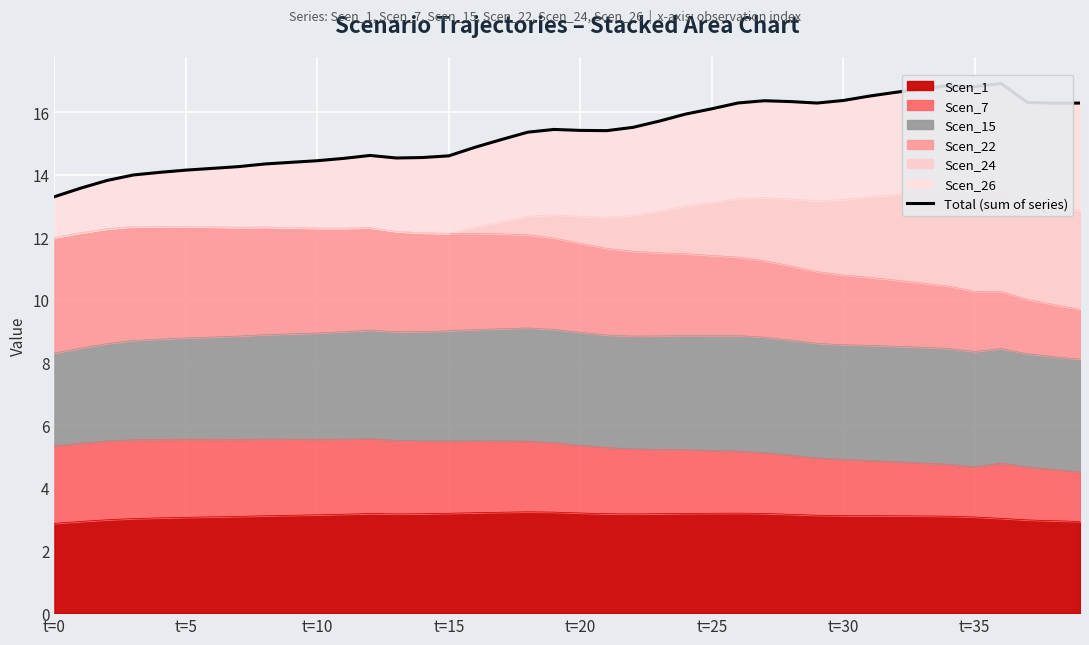

Which category has the lowest value across all series?

t=0